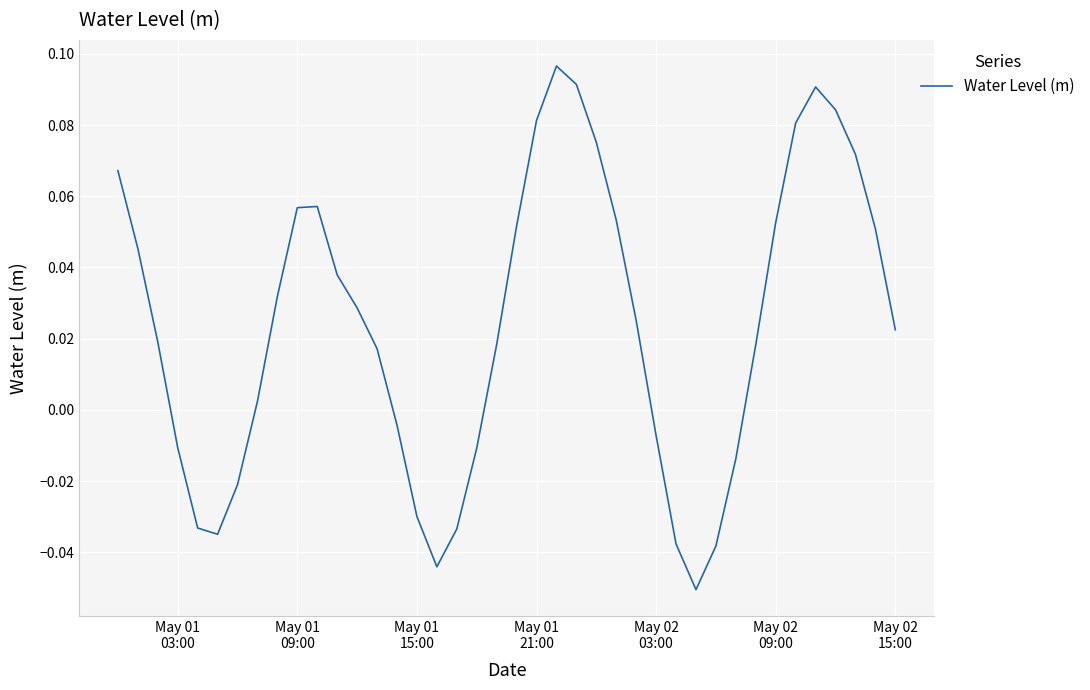

What is the minimum value shown in the chart?

-0.1